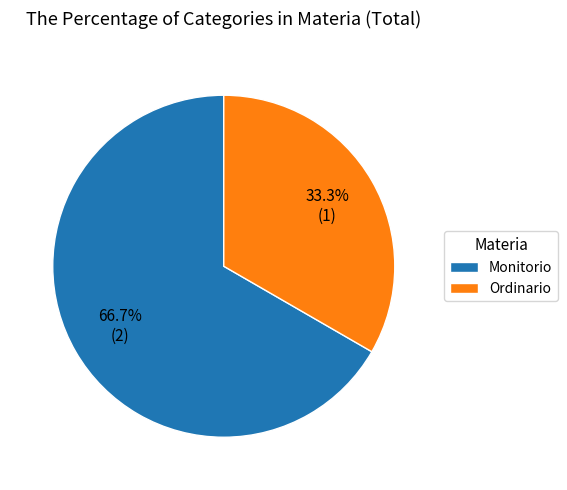

What is the smallest slice in the pie chart?

Ordinario